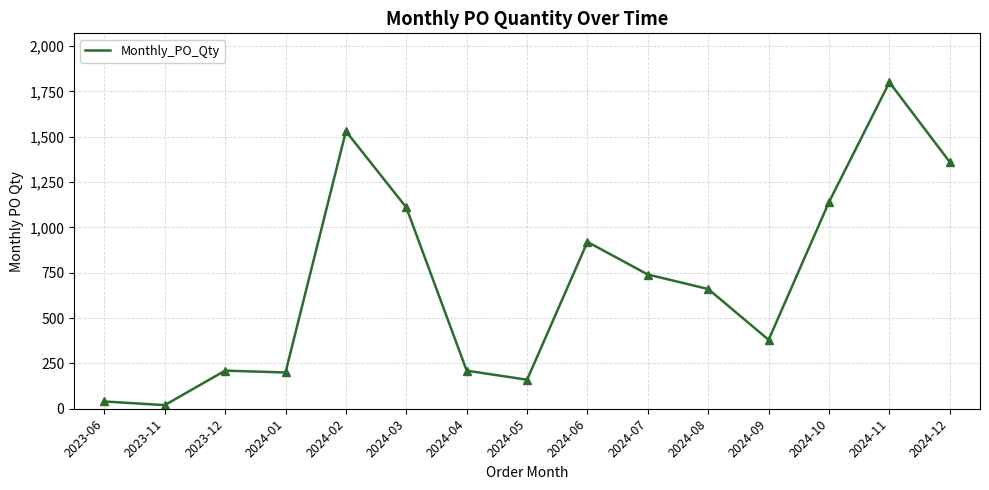

Which has a higher value, 2024-08 or 2024-06?

2024-06